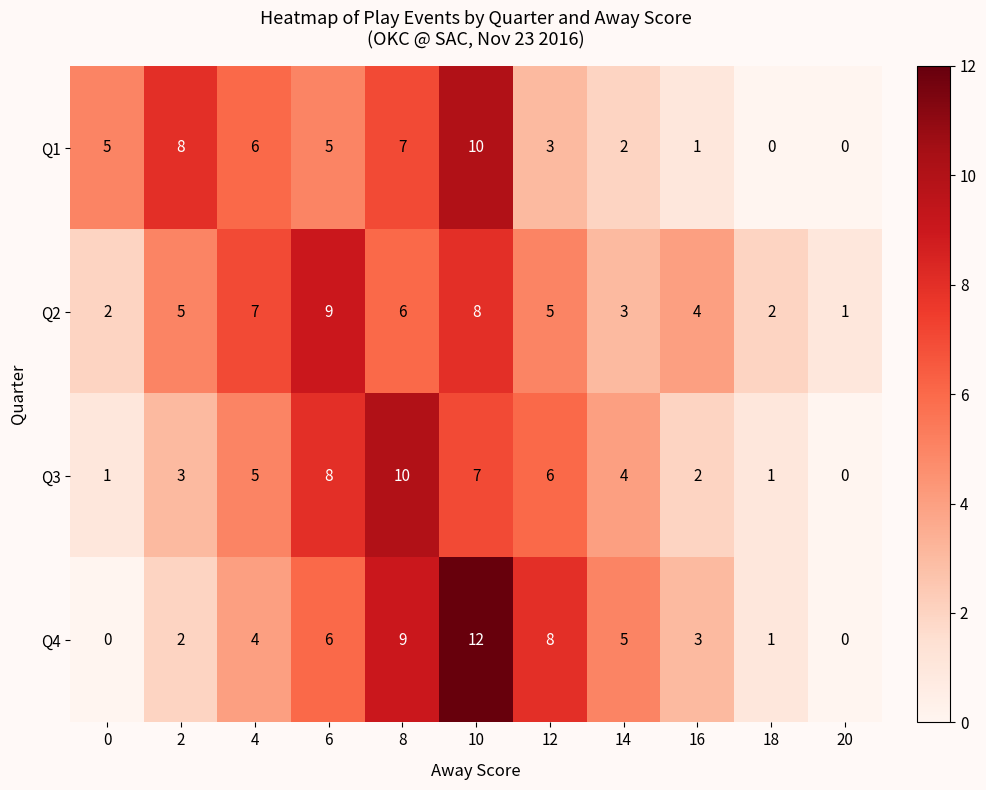

Count the number of categories in the chart.

11